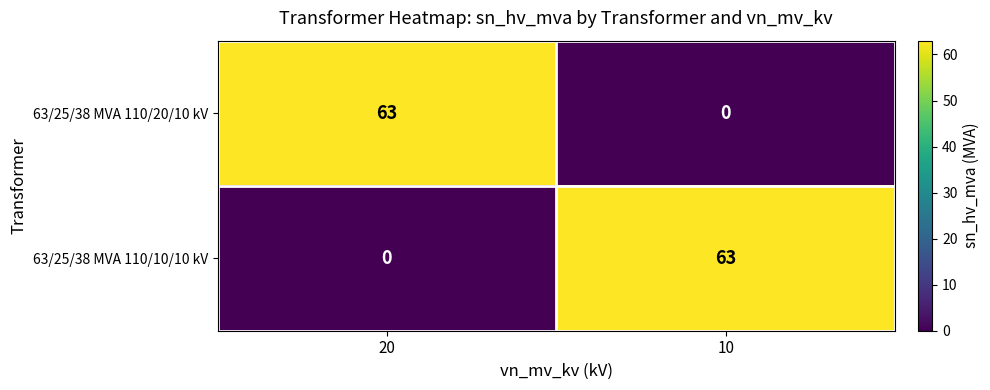

What is the difference between the 63/25/38 MVA 110/20/10 kV values at 20 and 10?

63